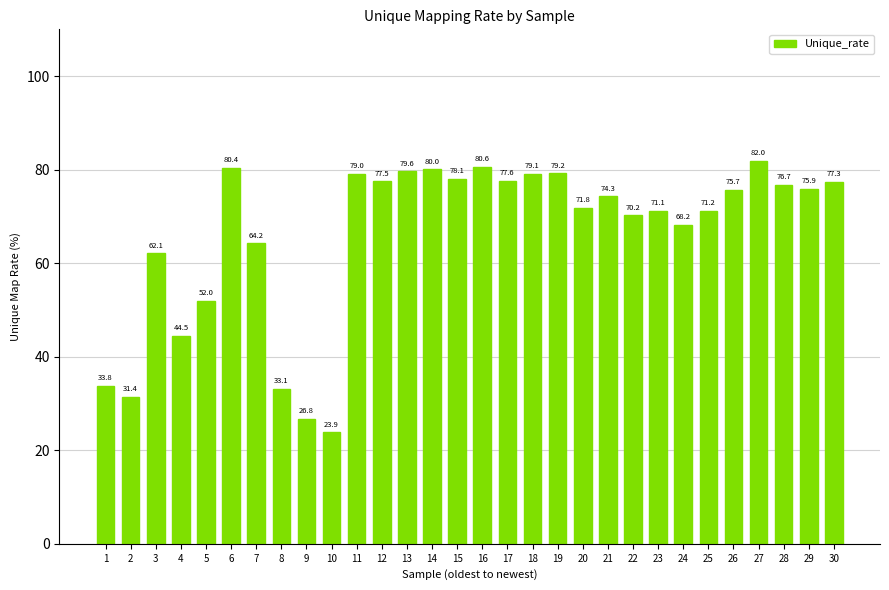

Which has a higher value, 21 or 12?

12